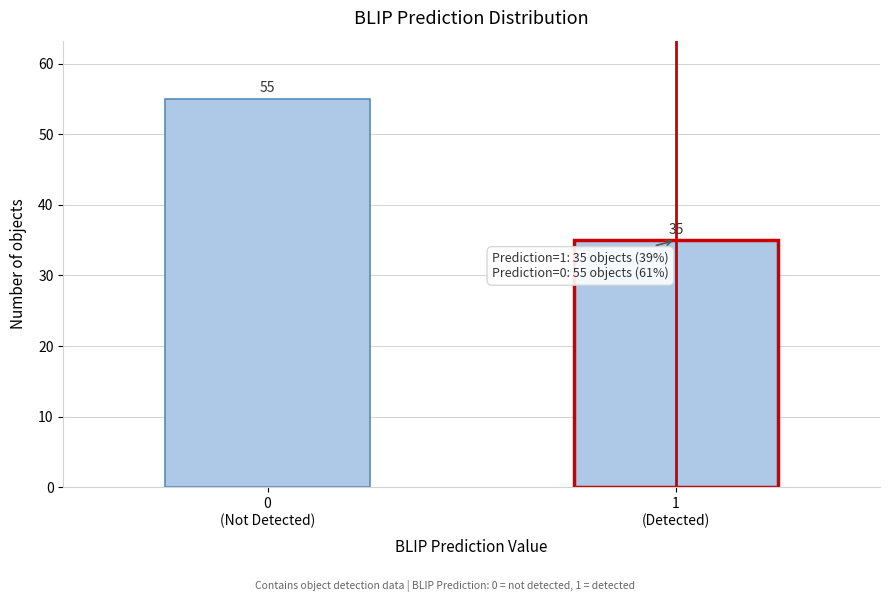

Reading left to right, list all the values displayed in this chart.

55	35